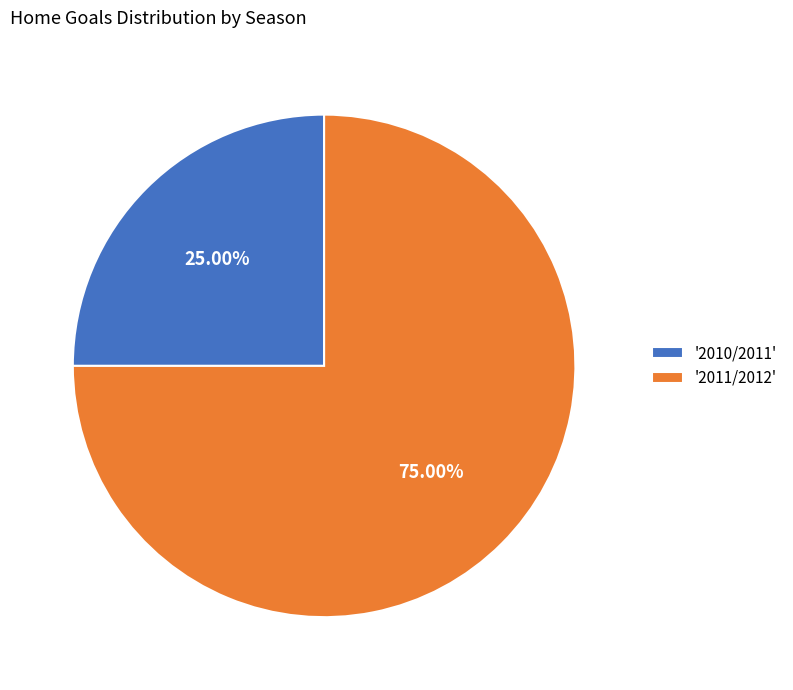

Does any single category account for the majority?

Yes